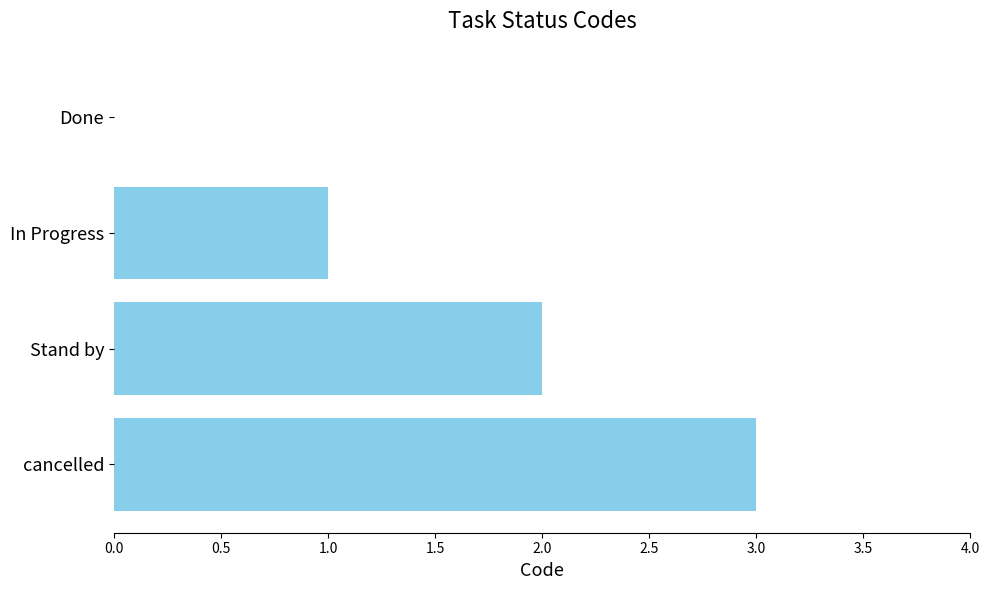

How many positive values are there?

3